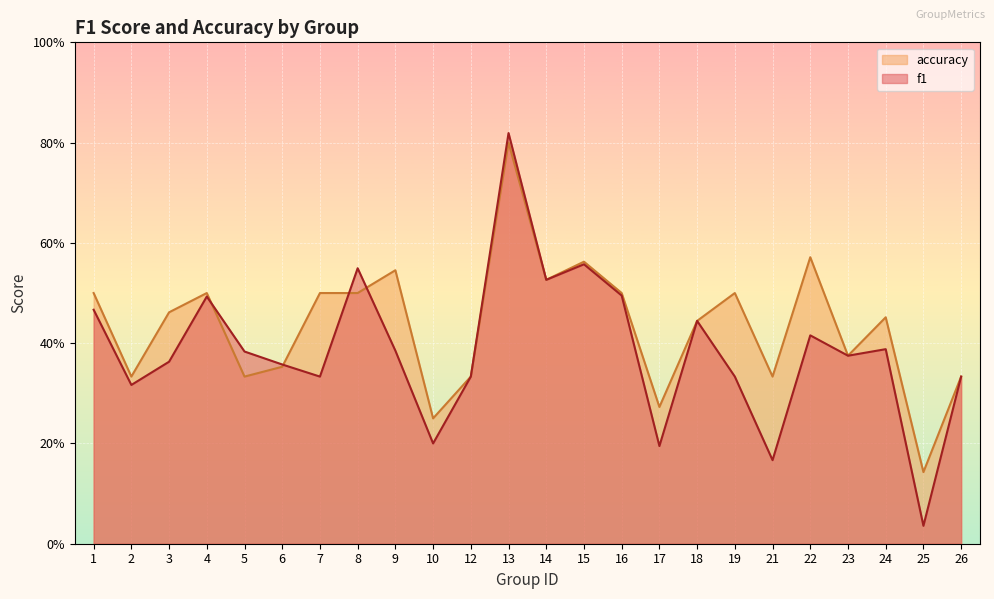

At which category does the chart reach its peak across all series?

13